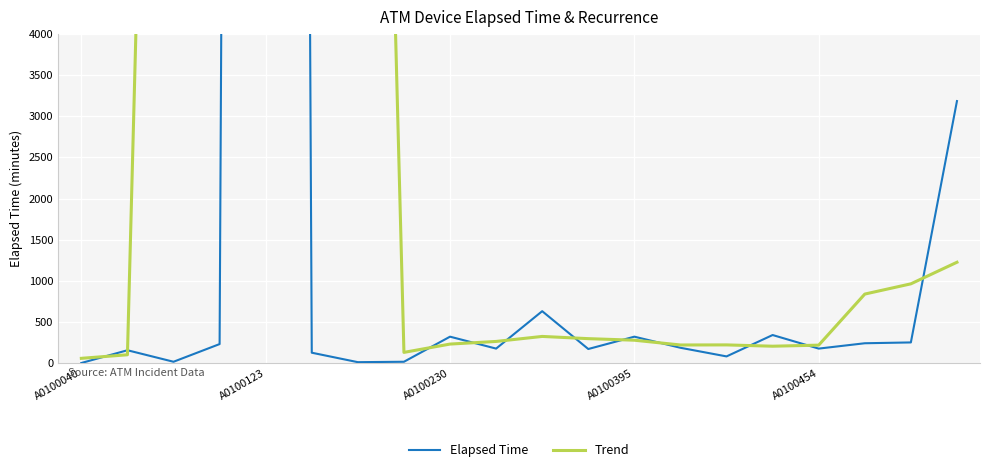

What is the average value of the Trend series?

5636.3